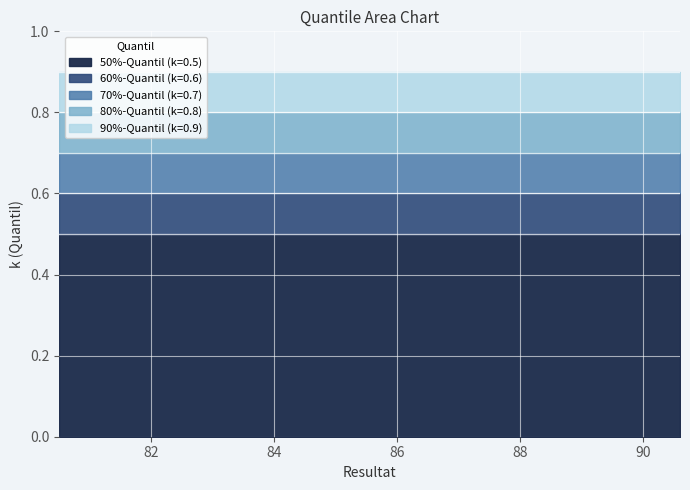

True or false: k=0.6 and k=0.7 intersect in this chart.

False